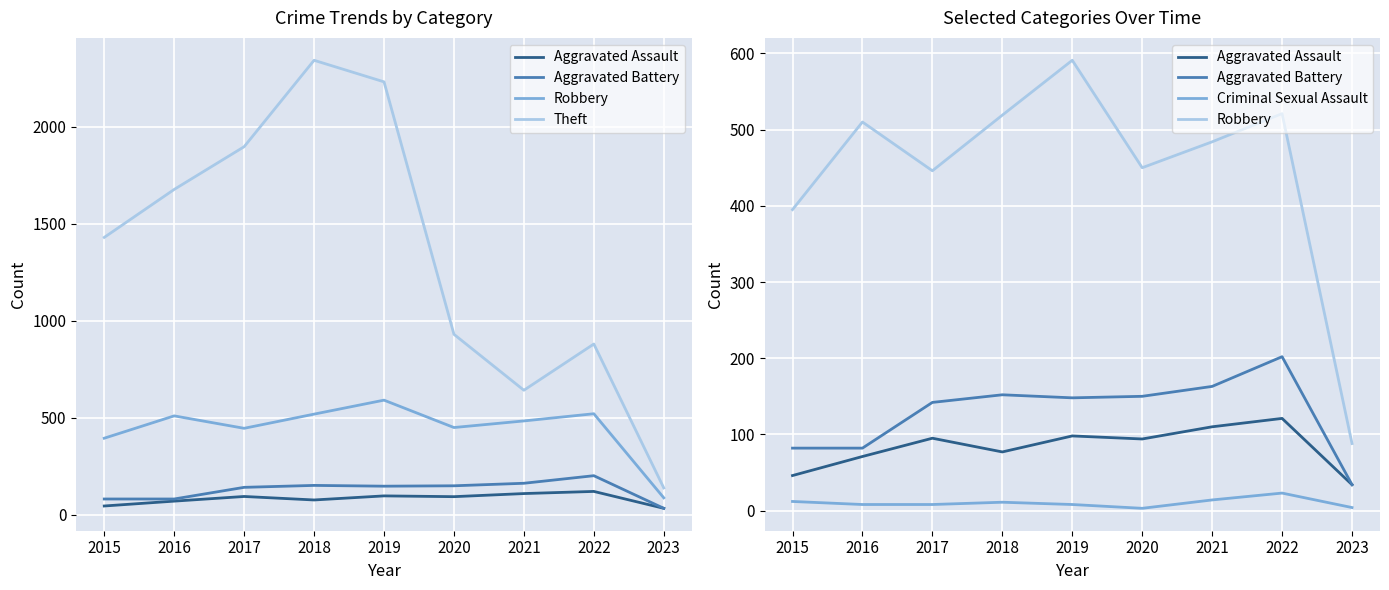

Is the value of Criminal Sexual Assault at 2018 greater than the value of Robbery at 2019?

No